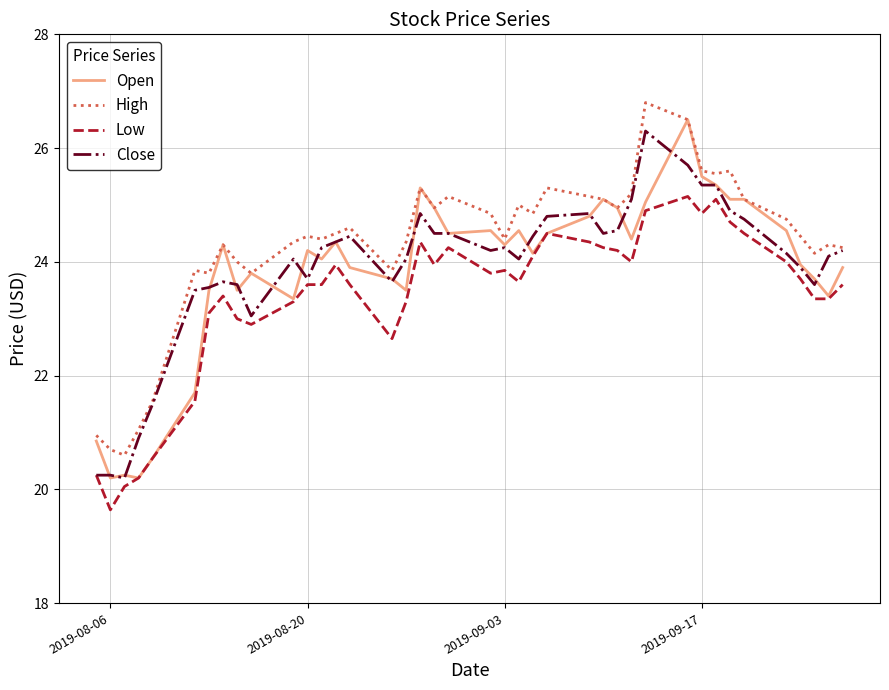

At how many categories does at least one series exceed 26?

2